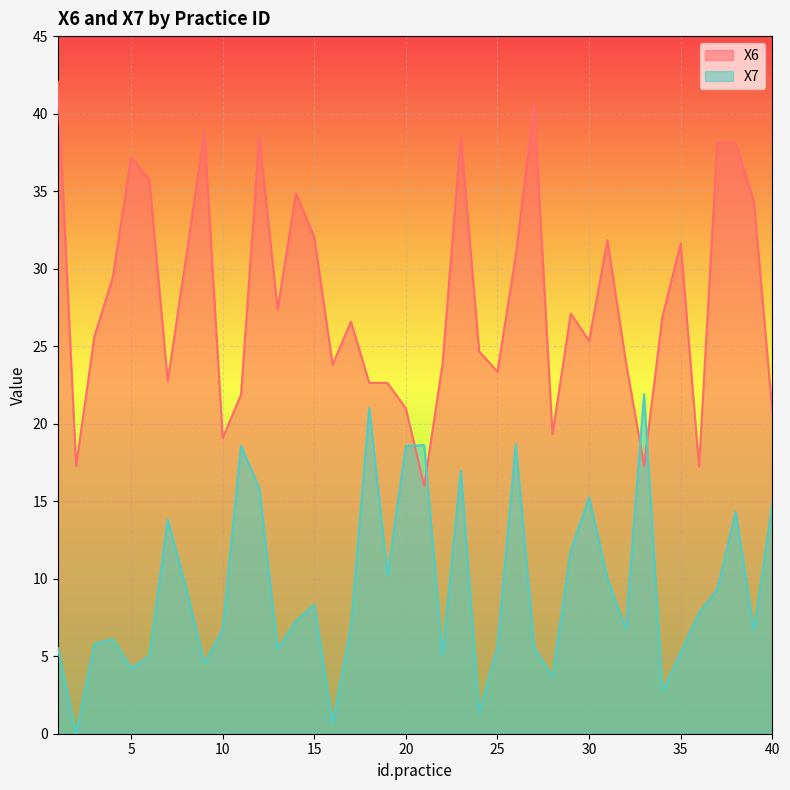

List the labels in order of X7 value, smallest first.

2, 16, 24, 34, 28, 5, 9, 6, 22, 35, 13, 1, 27, 25, 3, 4, 39, 10, 32, 17, 14, 36, 15, 37, 8, 31, 19, 29, 7, 38, 40, 30, 12, 23, 20, 11, 21, 26, 18, 33